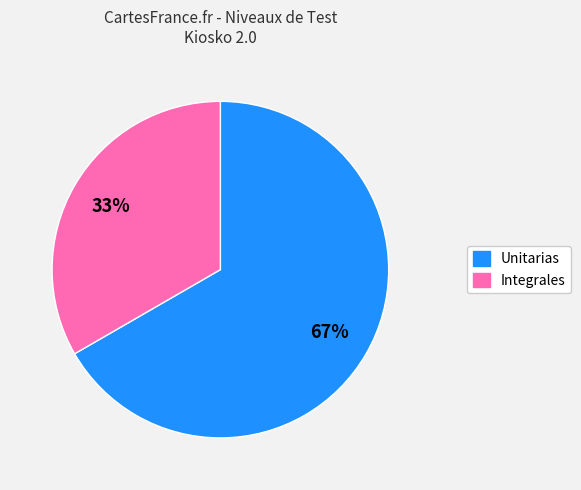

How many slices are in this pie chart?

2